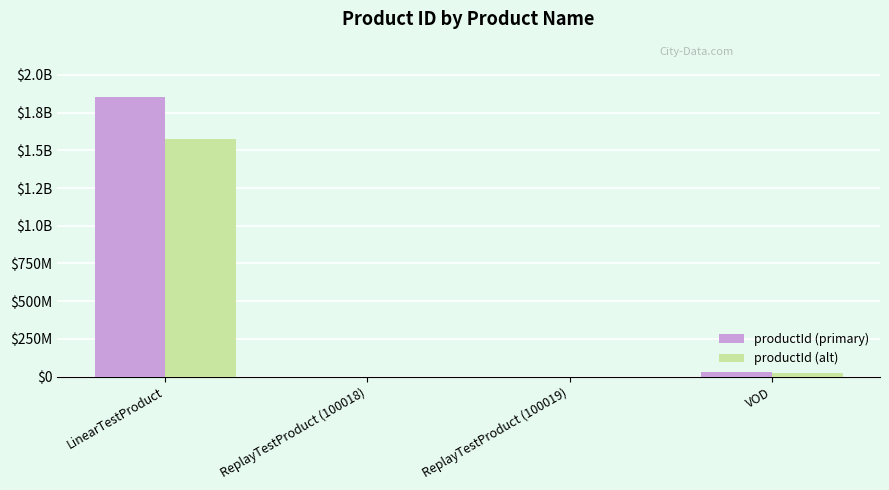

The productId (primary) series shows 1850000000.0 at LinearTestProduct. True or false?

True